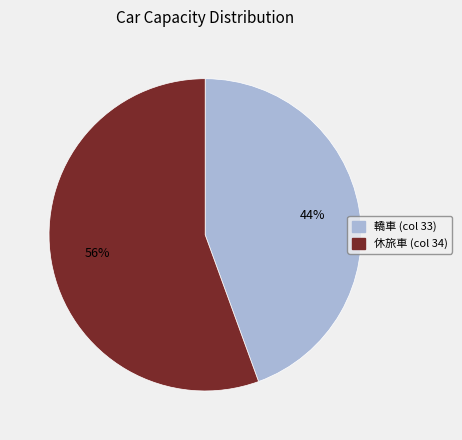

Which category accounts for the majority?

休旅車 (col 34)